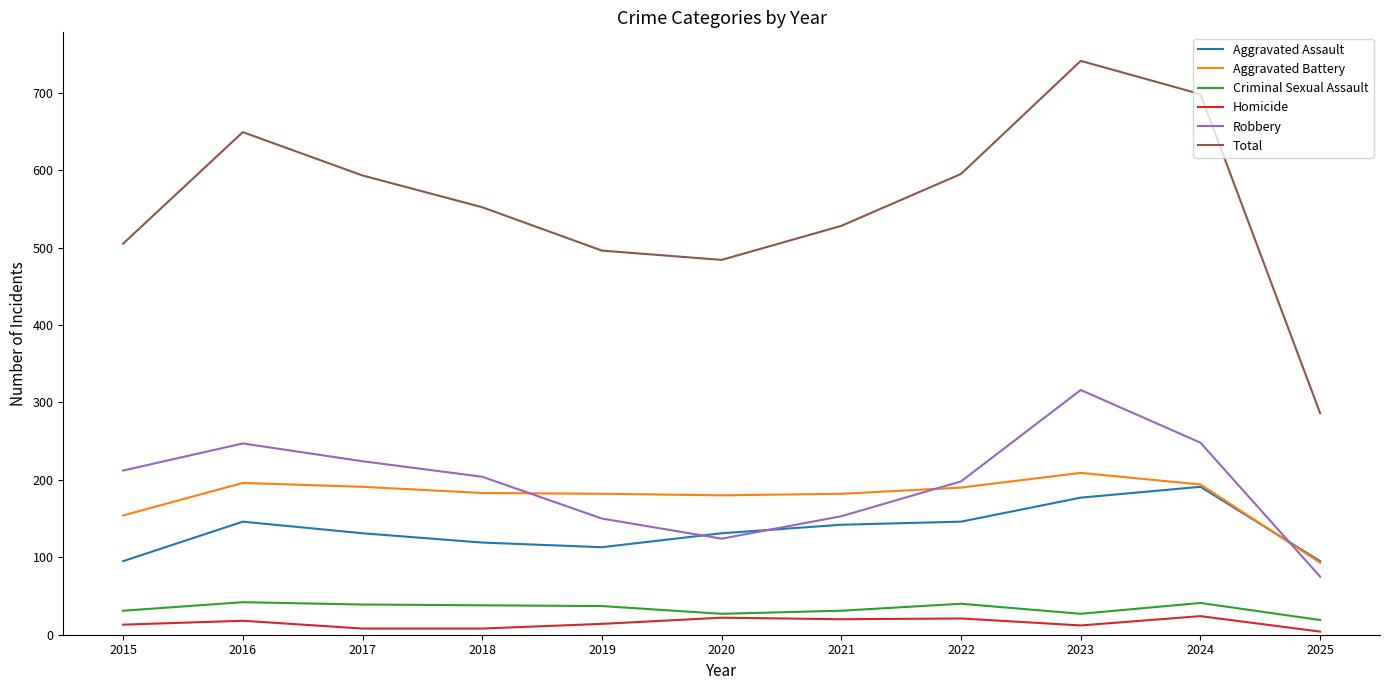

Which category has the highest value across all series?

2023